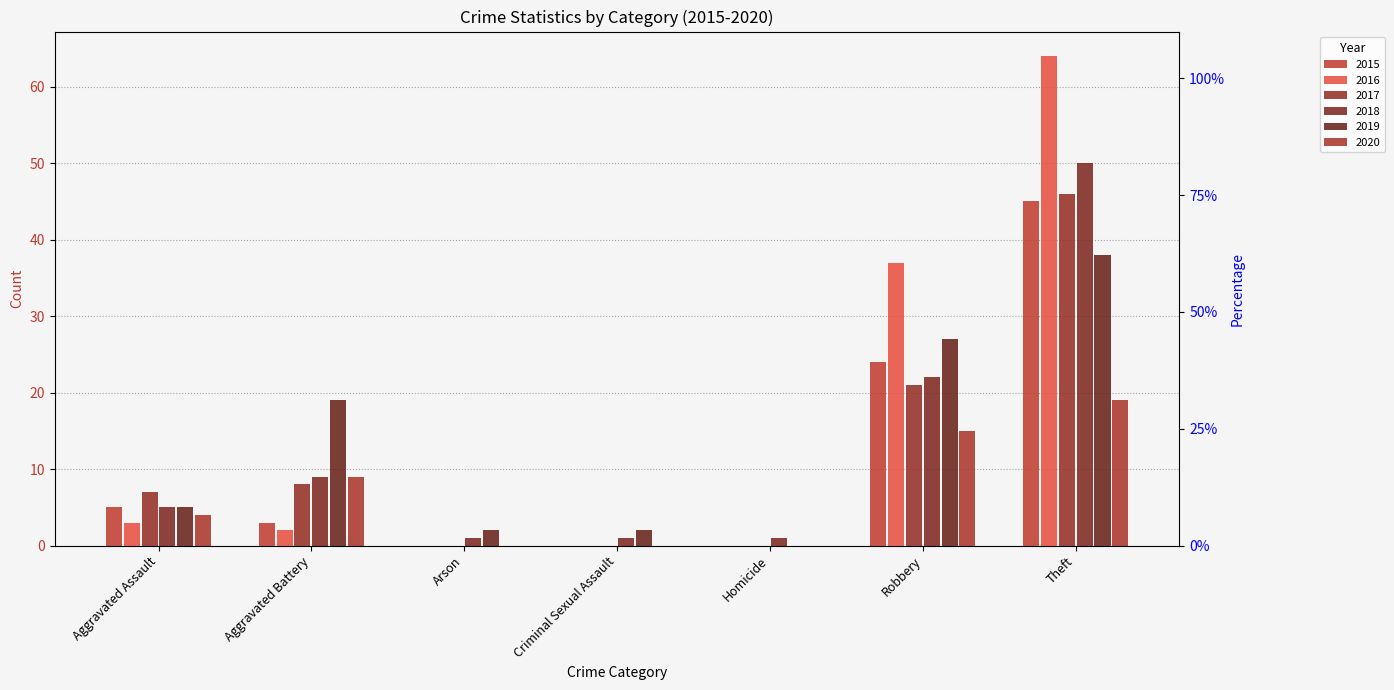

What is the spread (max minus min) of values at Criminal Sexual Assault?

2